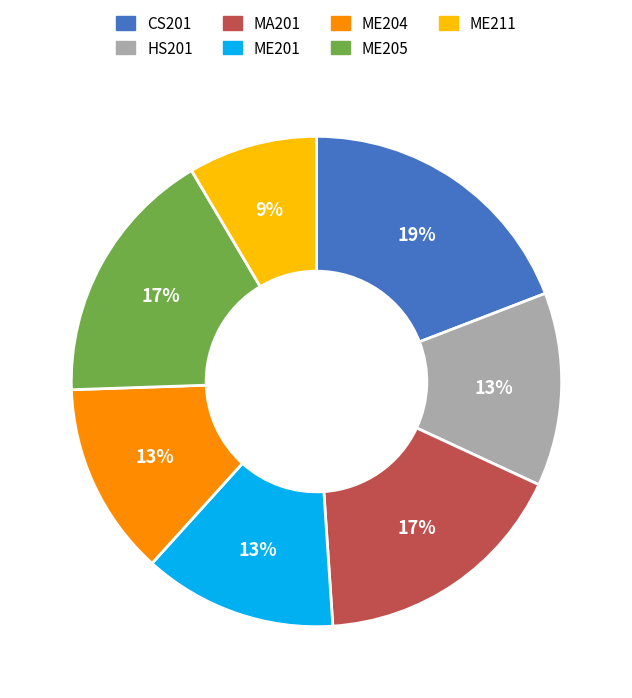

To the nearest percent, what portion does ME205 represent?

17%